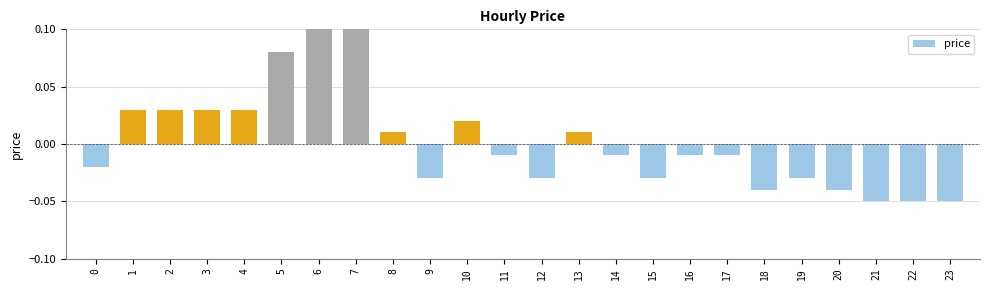

Is it true that the value at 6 is 0.1?

True